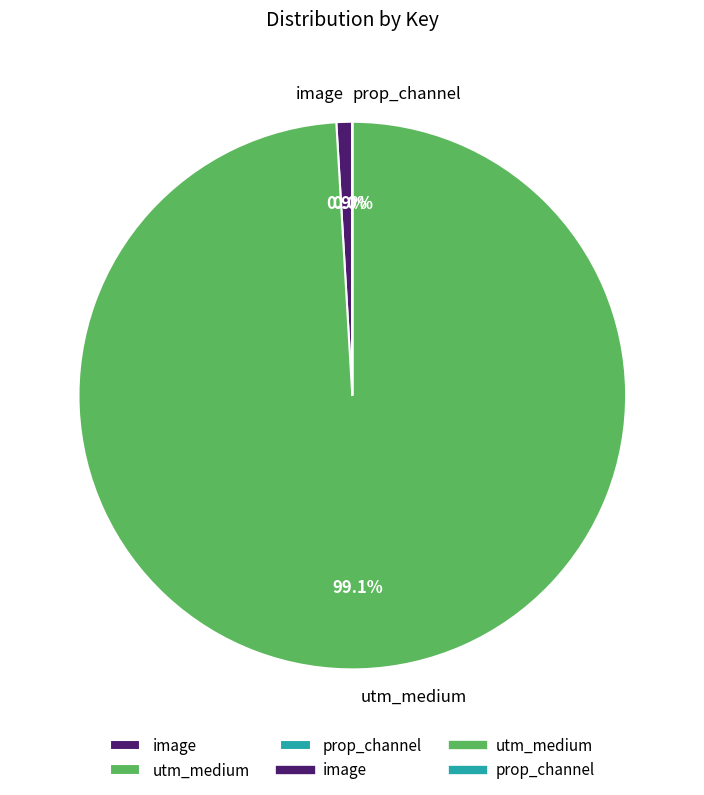

To the nearest percent, what is the difference between the largest and smallest slice percentages?

99%